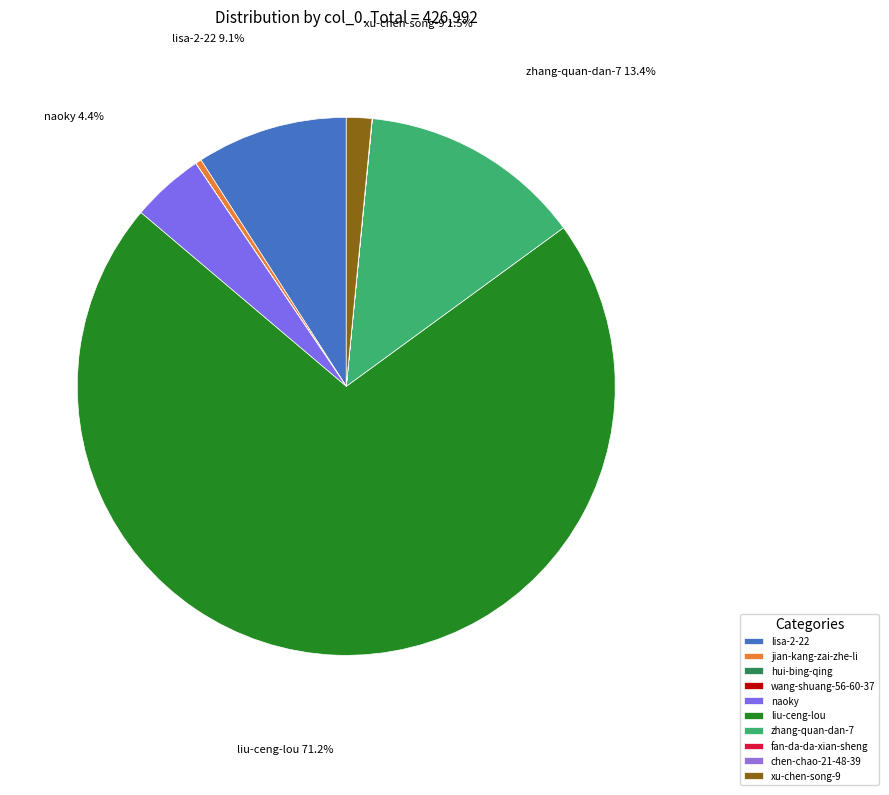

What percentage is the liu-ceng-lou slice, to the nearest percent?

71%